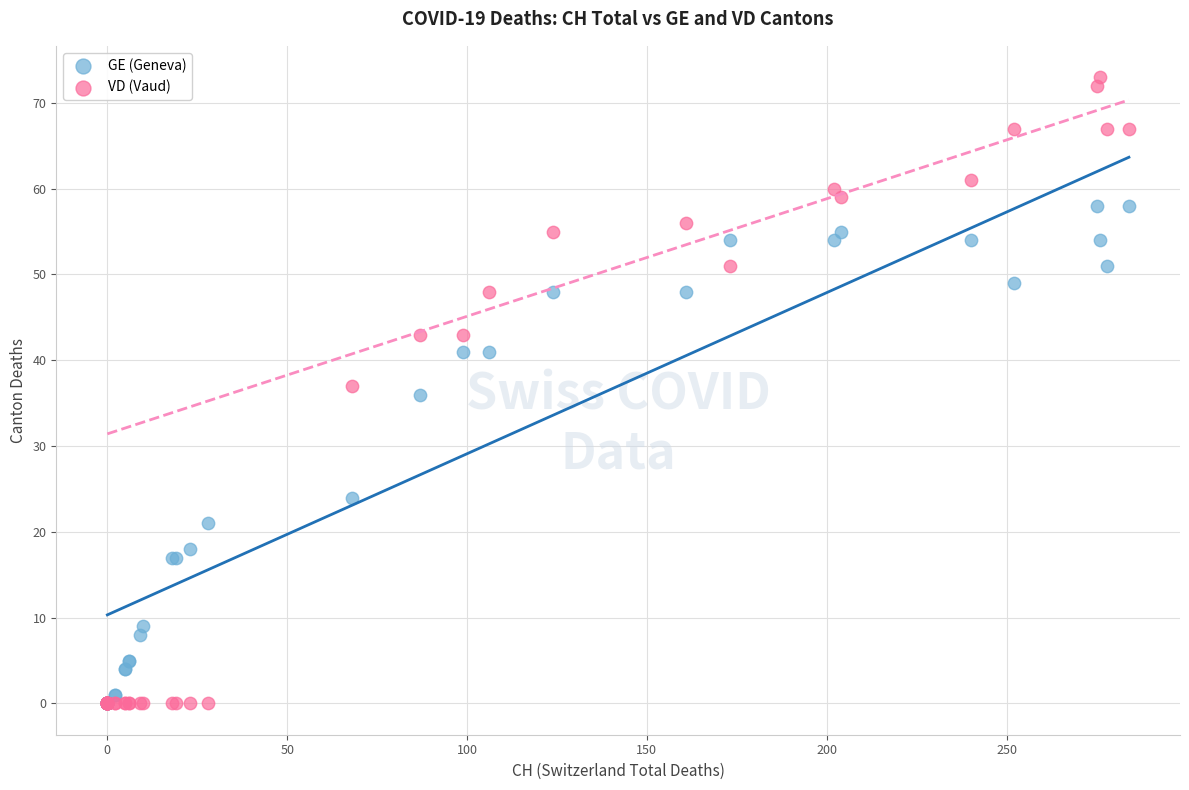

What are all the series names shown in the legend?

GE (Geneva), VD (Vaud)